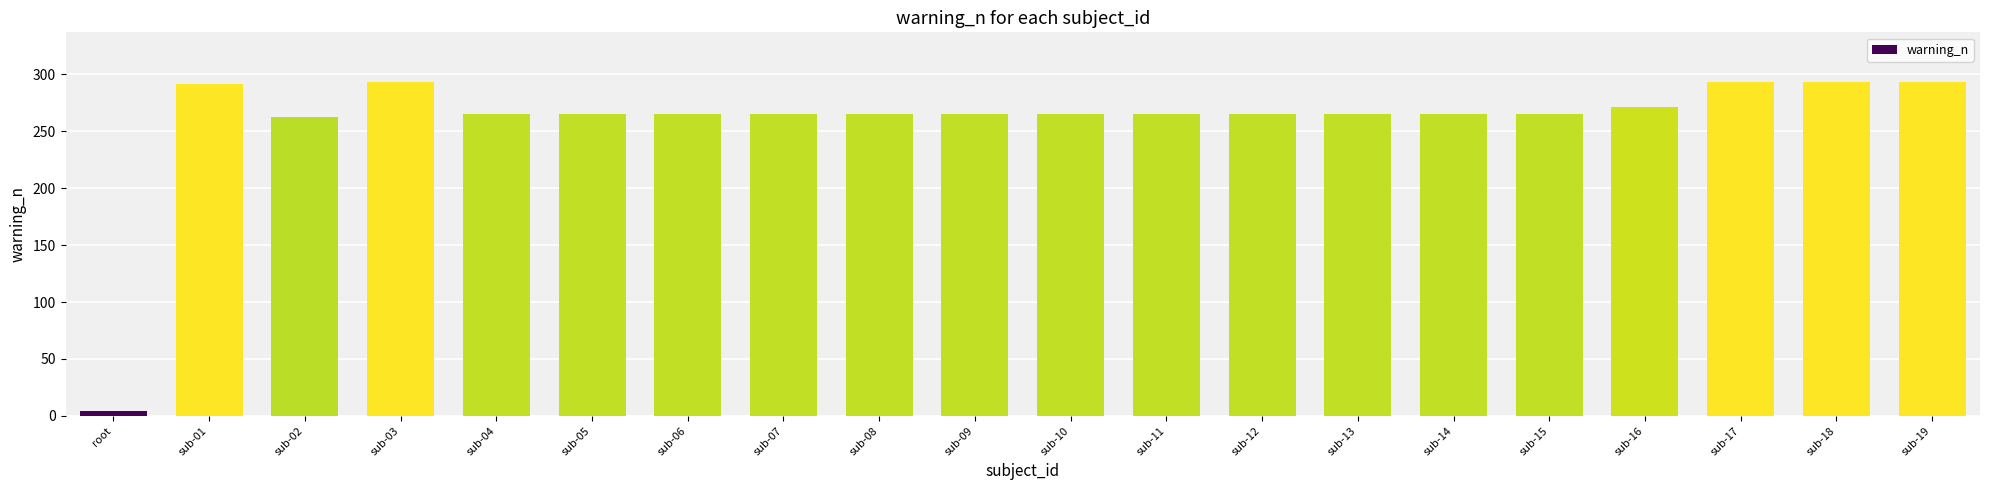

The chart shows a value of 345 at sub-14. True or false?

False